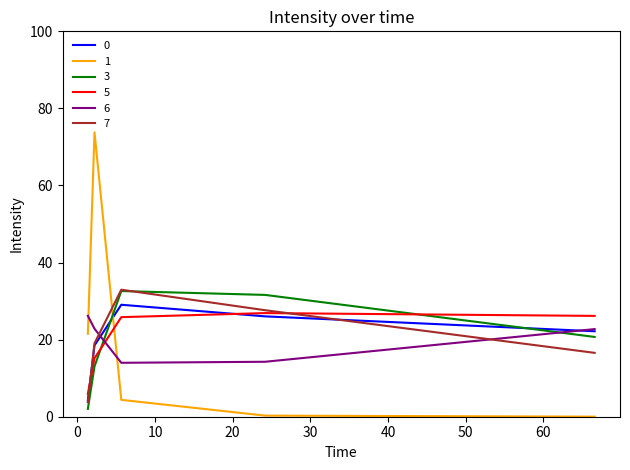

True or false: 5 and 1 cross at least once.

True